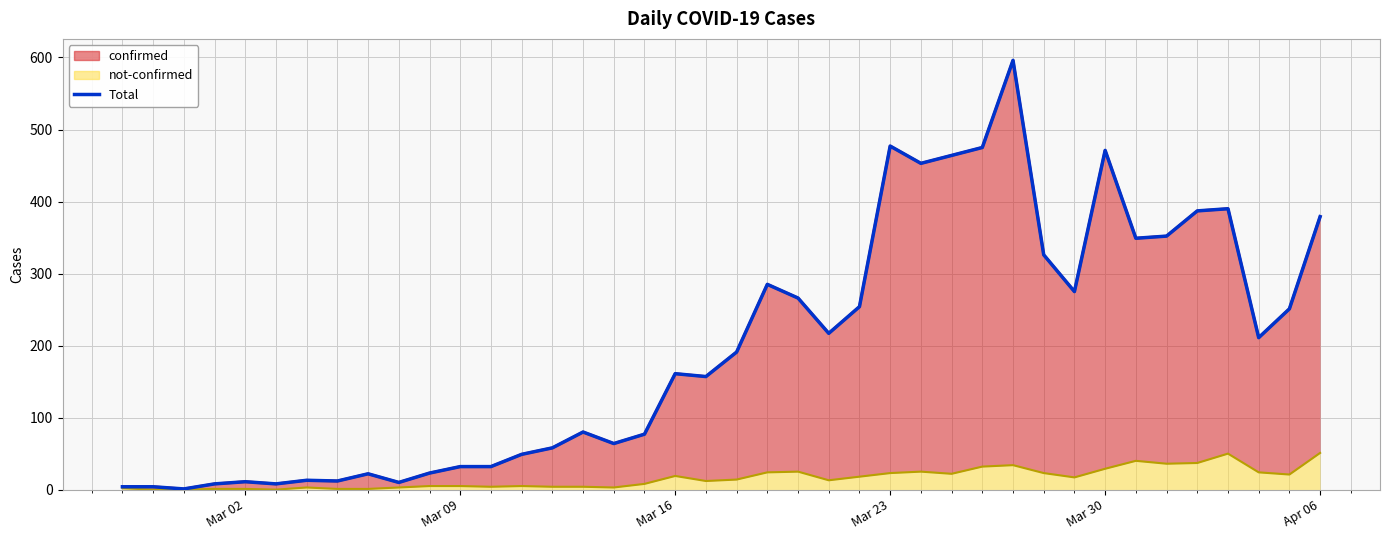

What is the greatest value displayed?

596